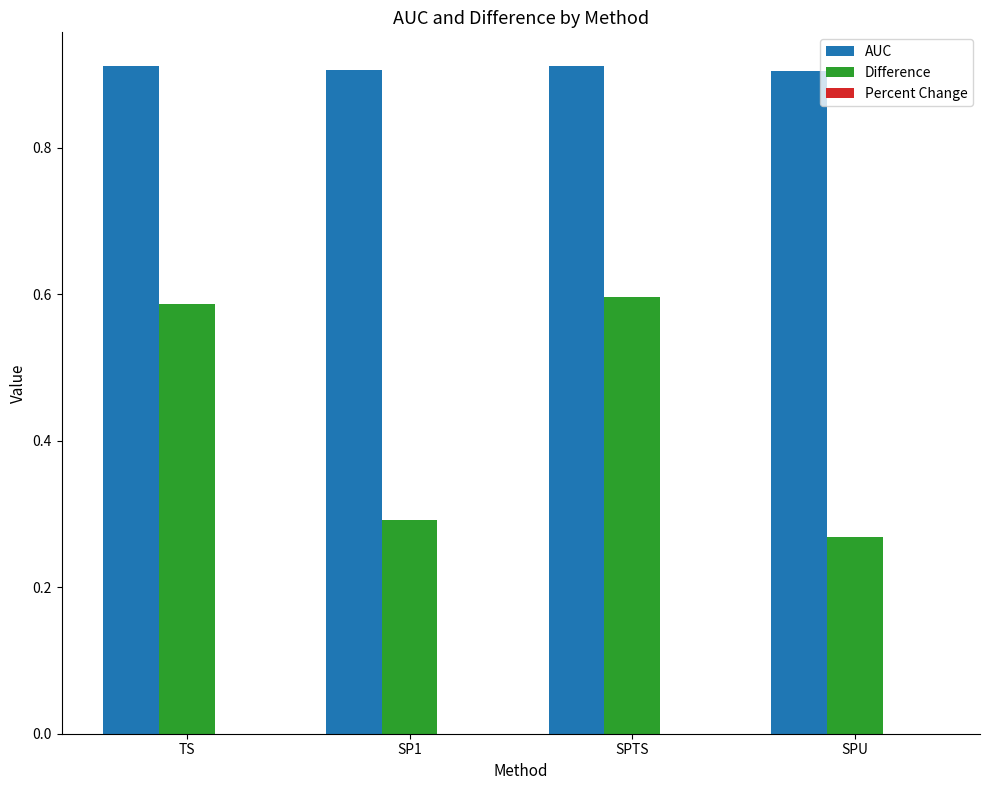

What is the average value of the Difference series?

0.4